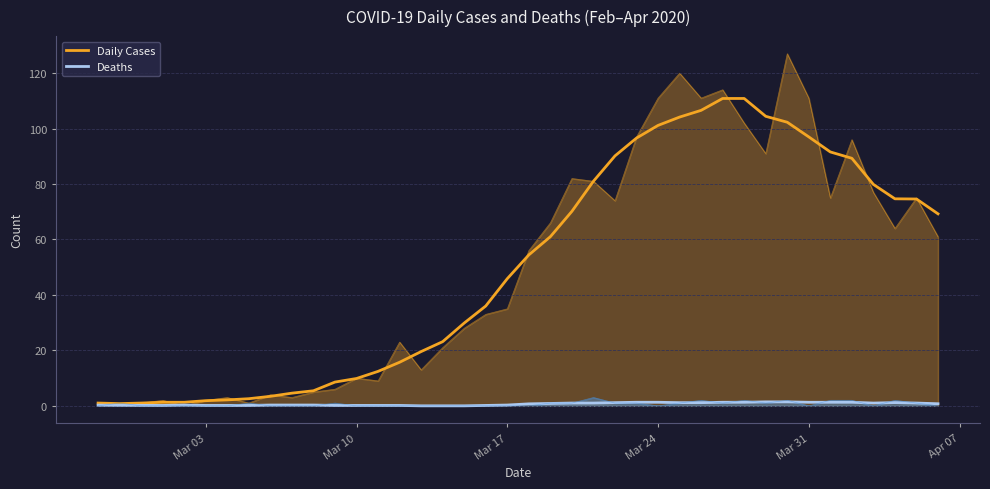

The value of Daily Cases at 36 is 46.2. True or false?

False